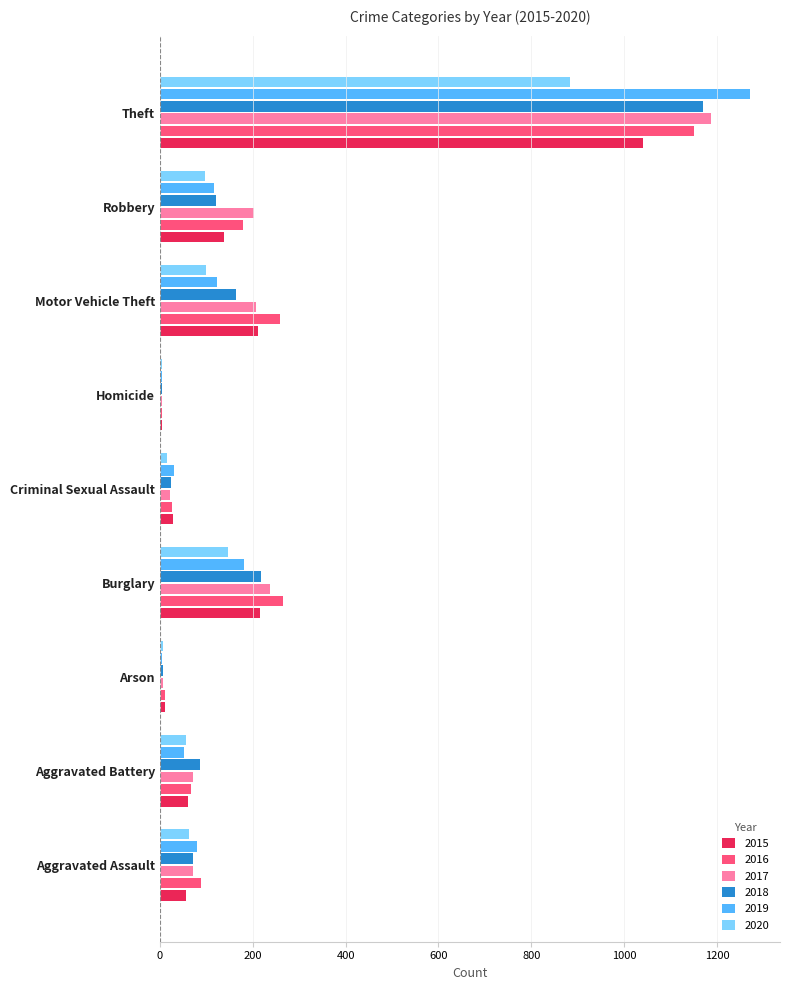

Is it true that 2018 equals 1170 at Theft?

True